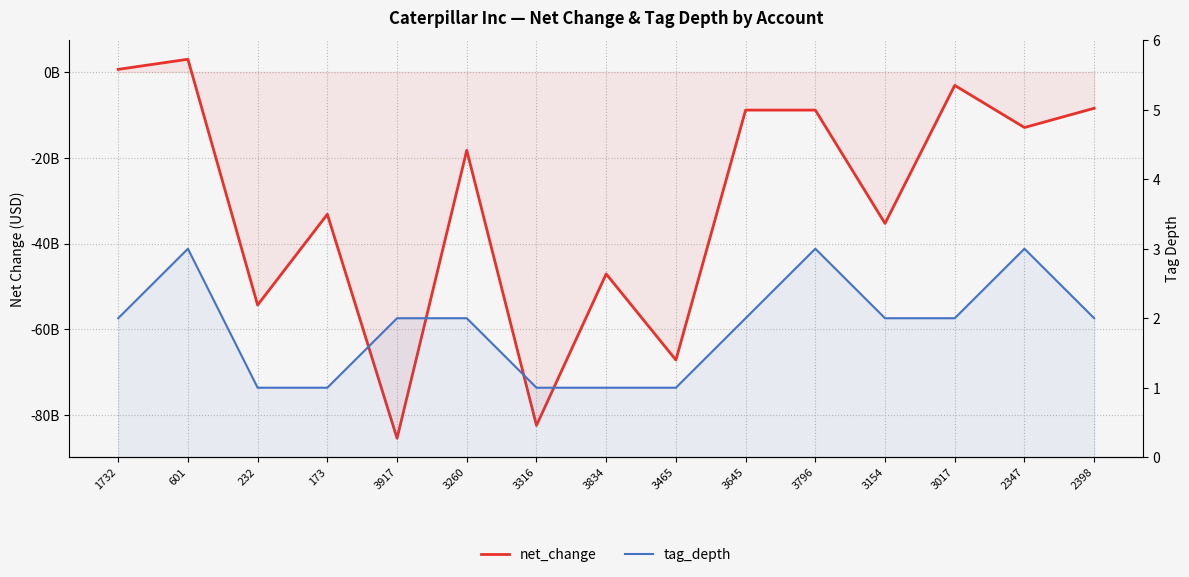

At which category does net_change reach its first local peak?

601